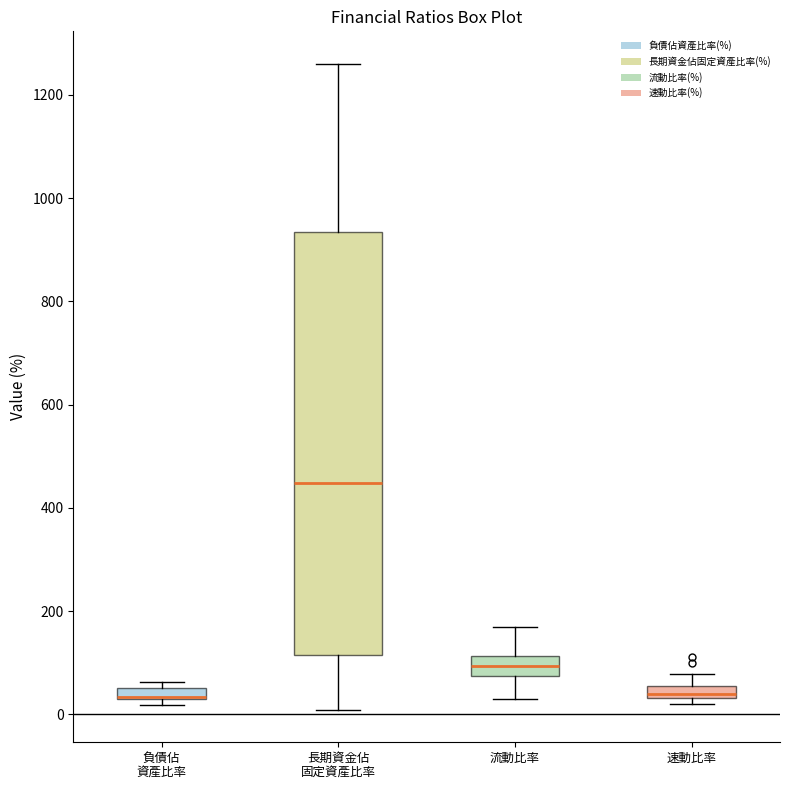

Which box is the tallest, from its lower edge to its upper edge?

長期資金佔 固定資產比率